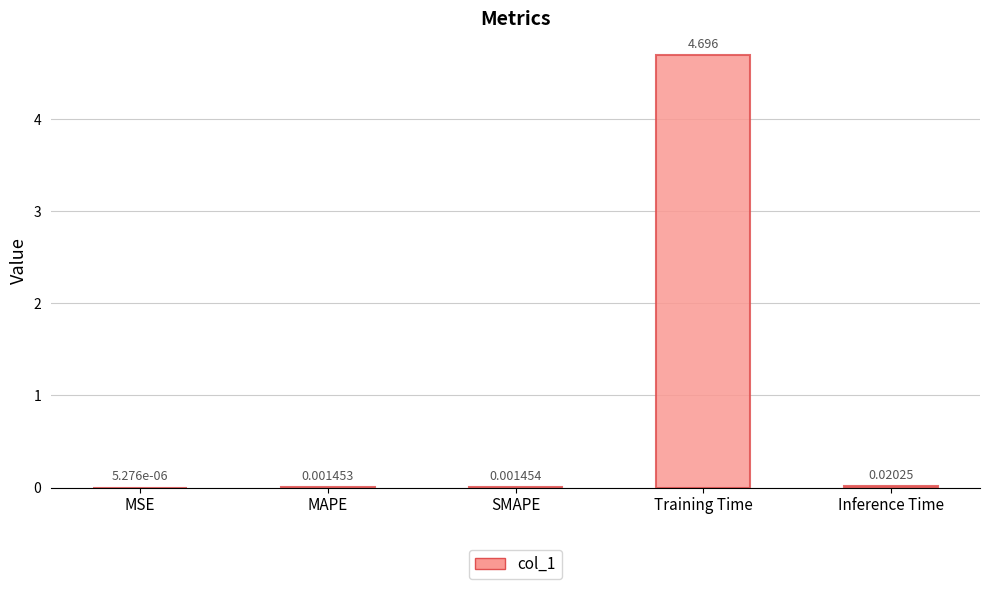

Which category has the highest value across all series?

Training Time